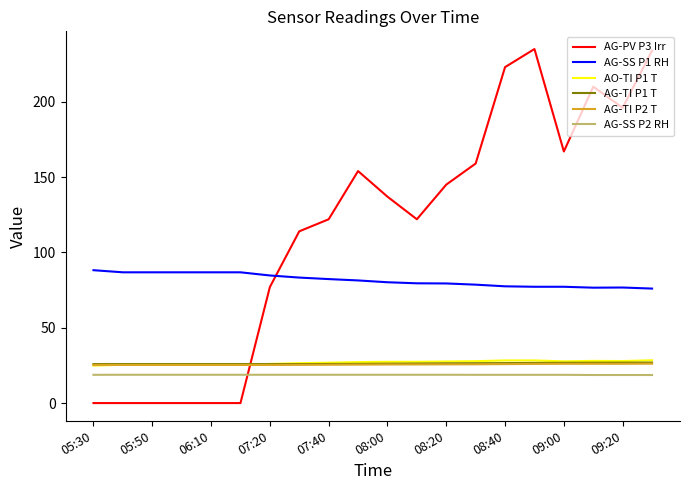

Which series has the largest total across all categories?

AG-PV P3 Irr